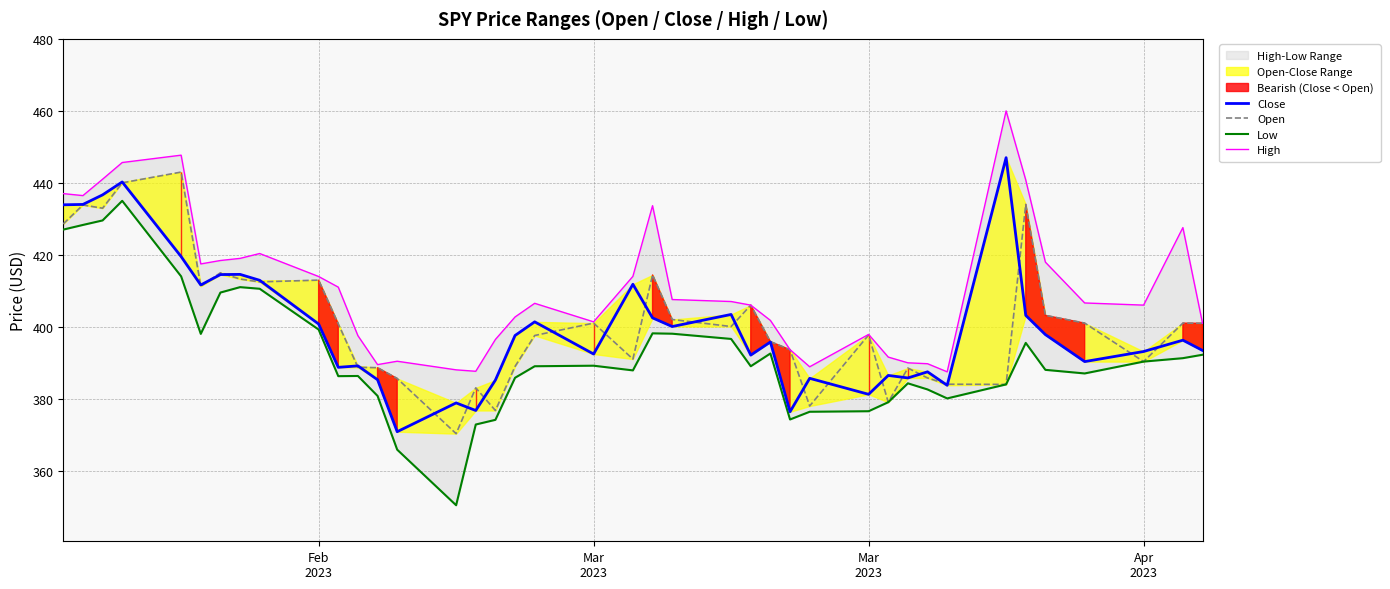

How many distinct data groups are displayed?

4